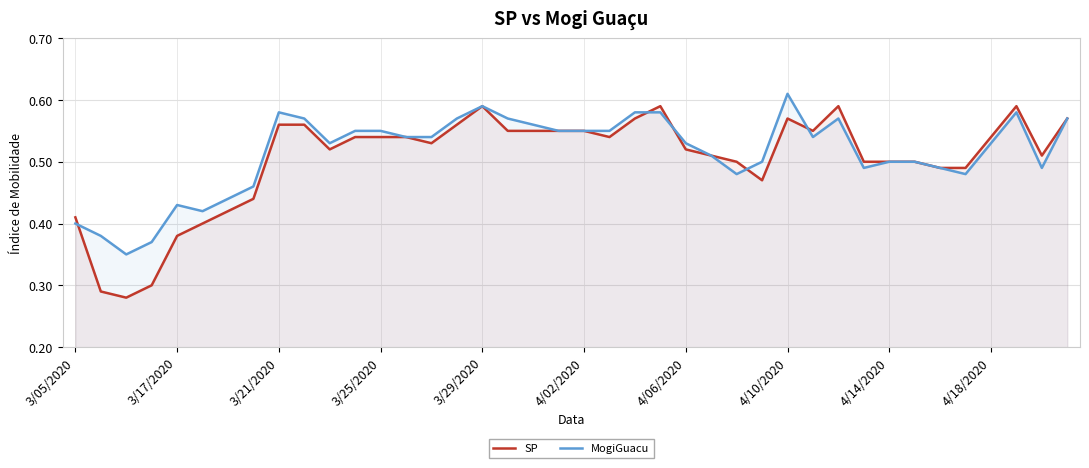

List the series in order of their peak value, lowest first.

SP, MogiGuacu